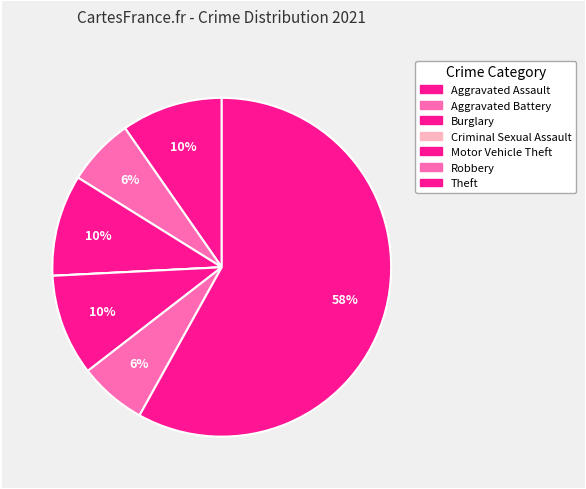

To the nearest percent, what is the difference between the Theft and Burglary slice percentages?

48%